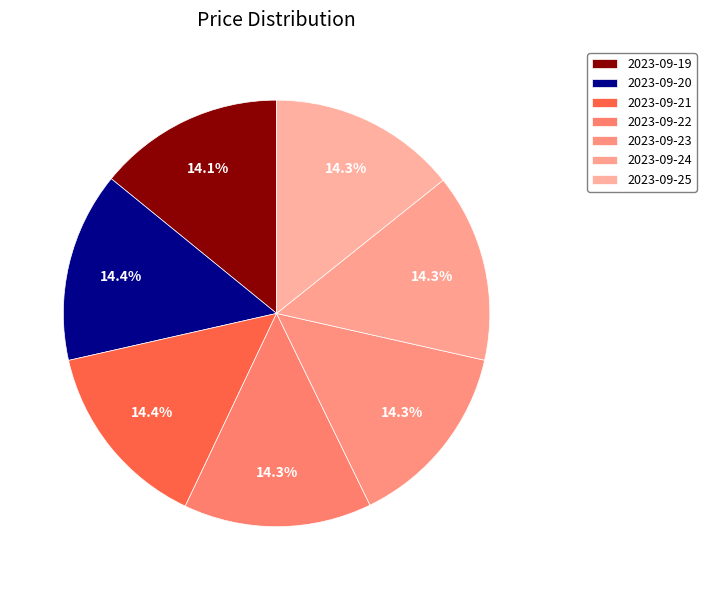

What percentage do 2023-09-20 and 2023-09-19 together represent?

28.5%